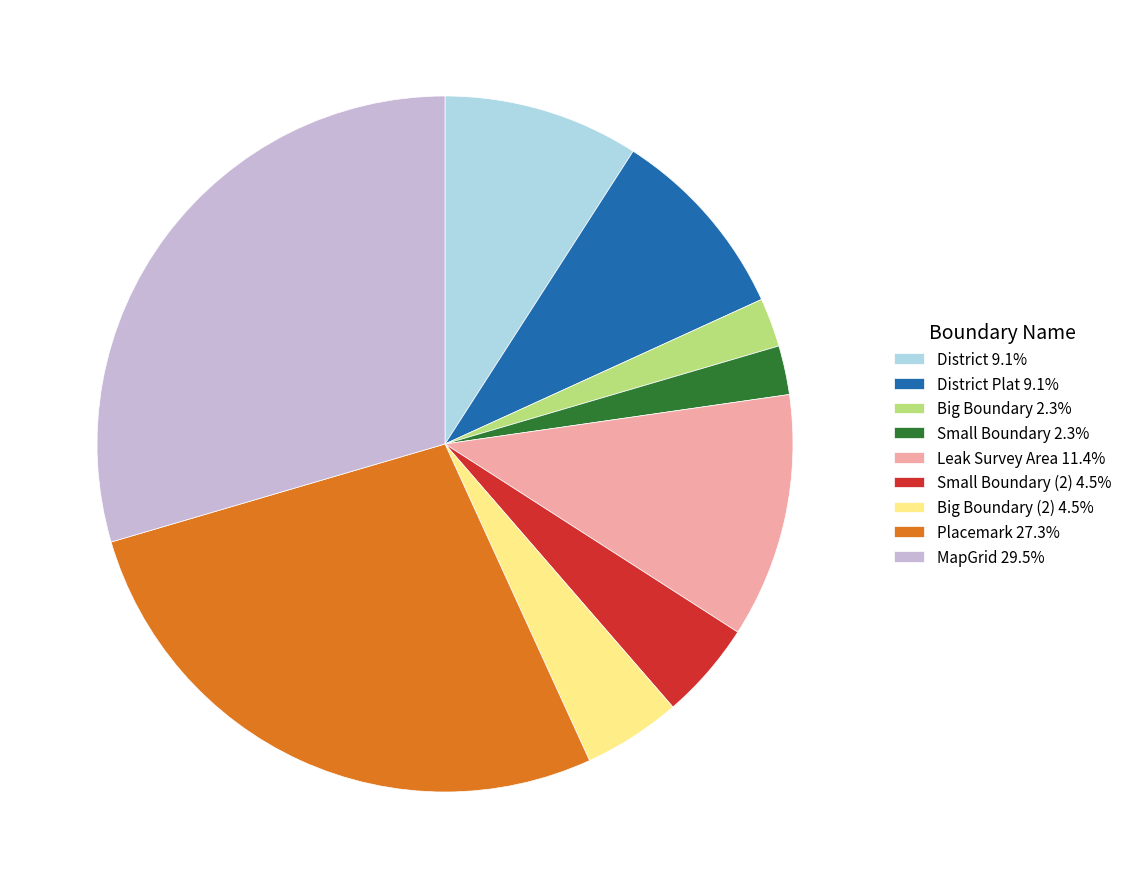

What is the ratio of the value at MapGrid 29.5% to the value at Small Boundary 2.3%?

13.0